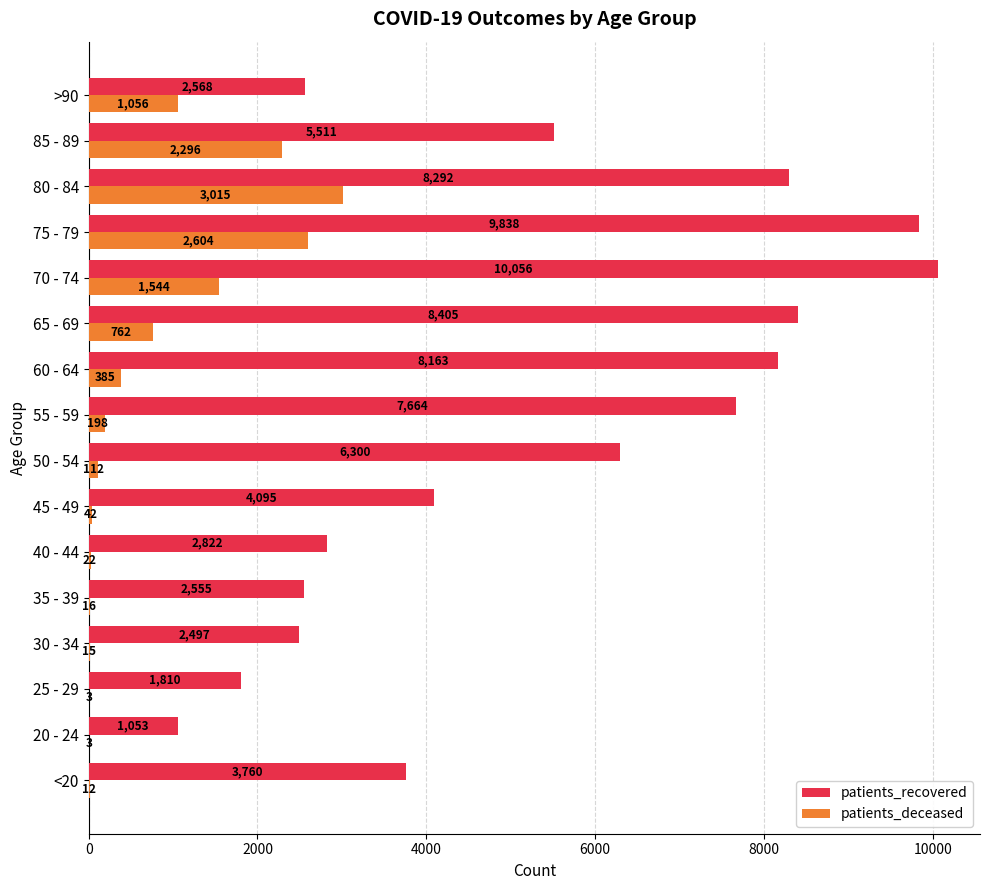

What is the sum of the patients_deceased values at 30 - 34 and 85 - 89?

2311